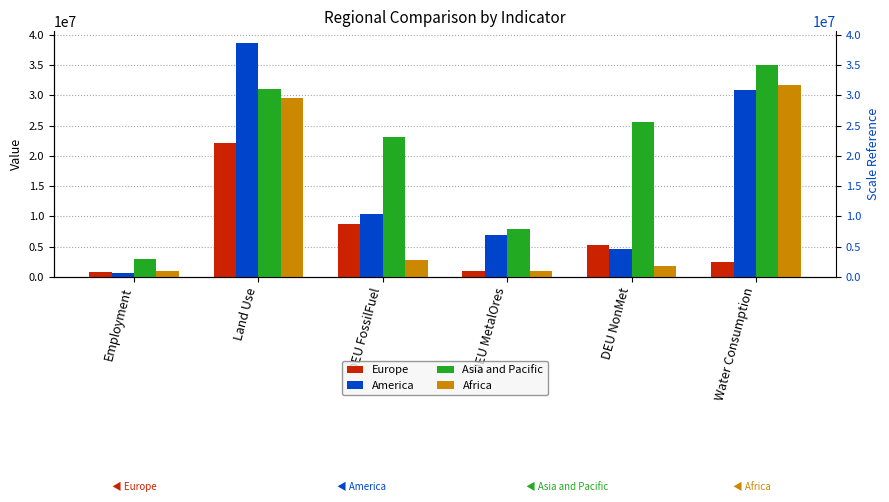

Between Employment and DEU FossilFuel, which series saw the biggest shift?

Asia and Pacific